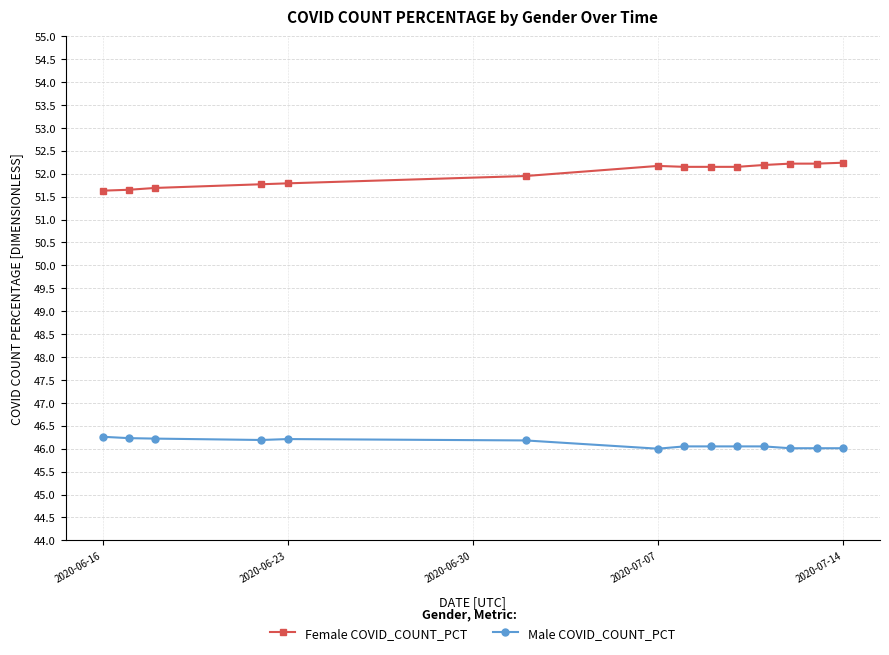

What is the value of the Male COVID_COUNT_PCT point at the 4th from the left?

46.2